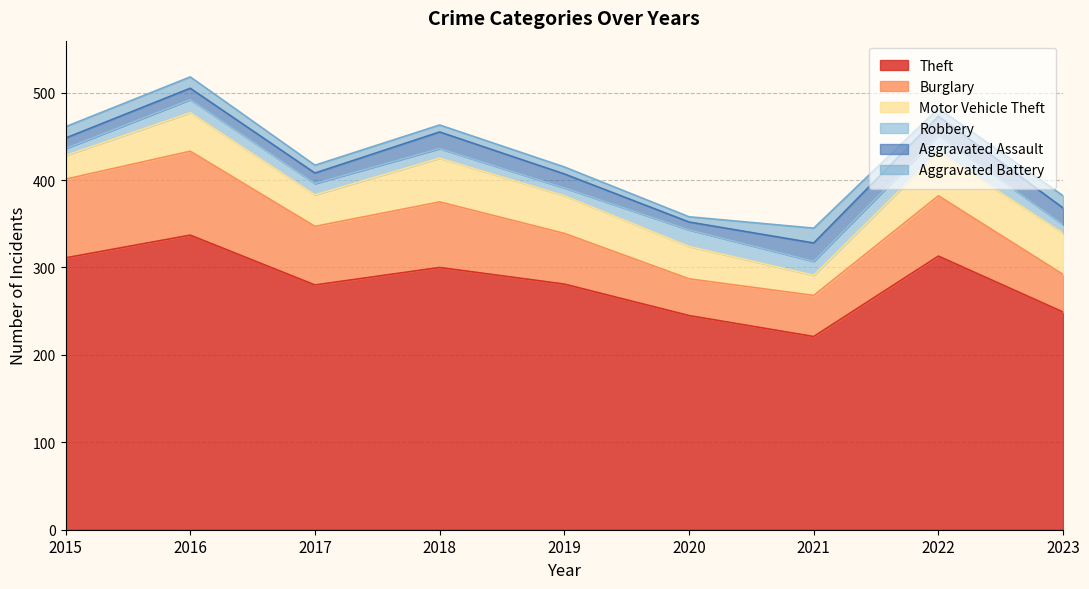

At which label is Motor Vehicle Theft closest to 36?

2017